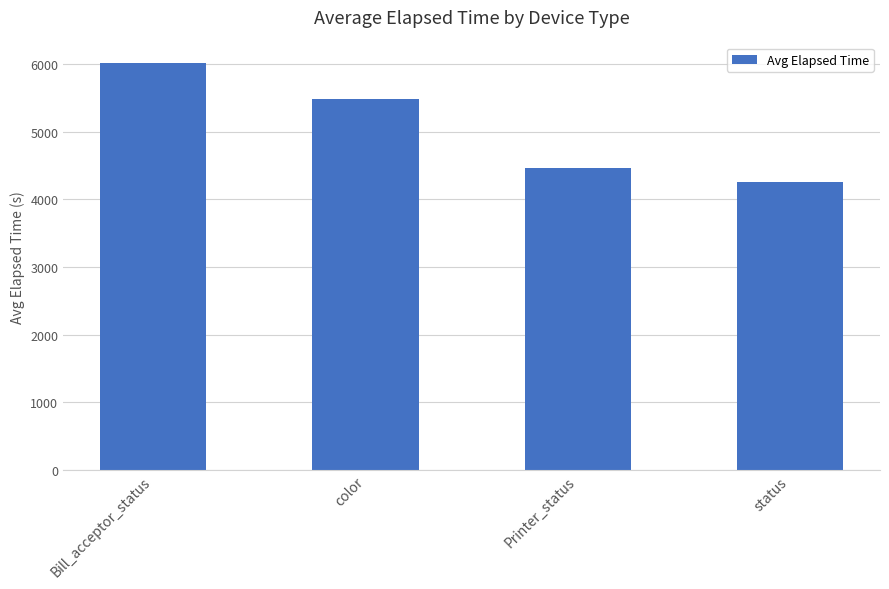

How many values are below 5477?

2